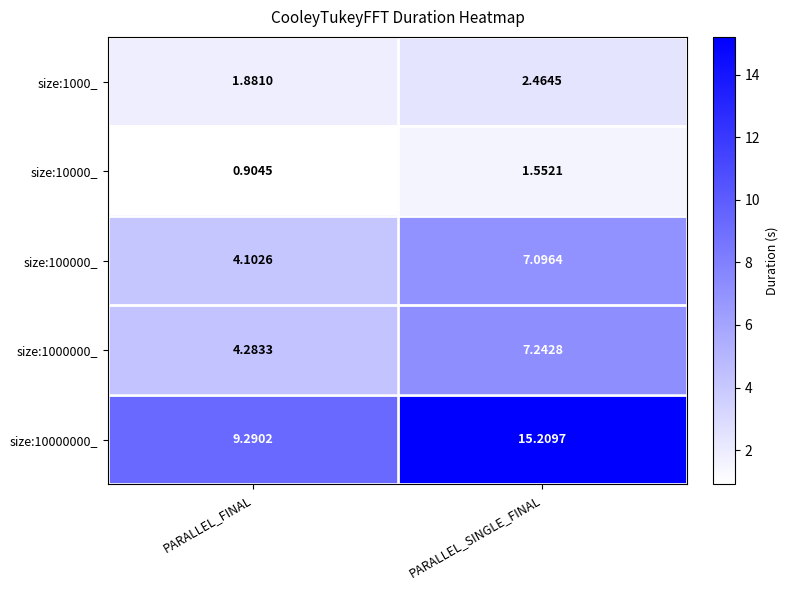

How many data points in size:1000000_ are above 7?

1